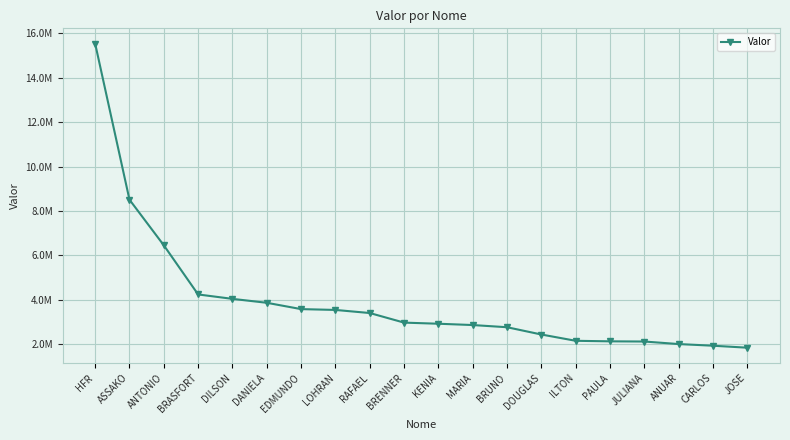

What is the maximum value shown in the chart?

15538967.0